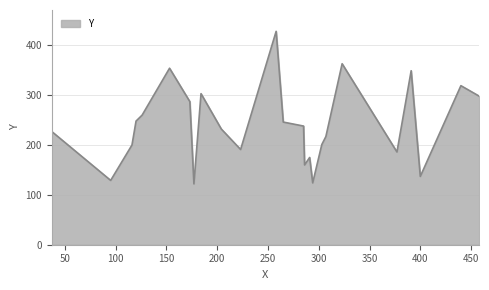

What is the difference between the maximum and minimum values?

306